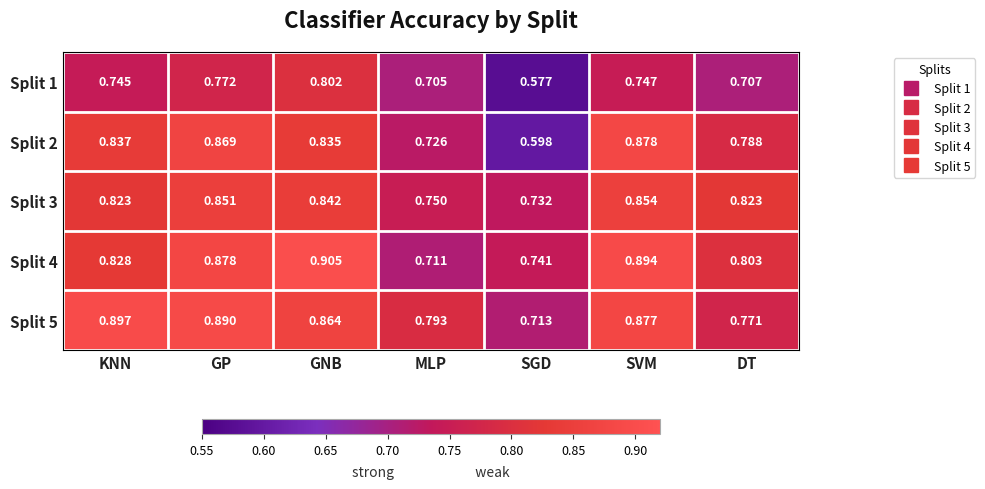

At which label is Split 4 closest to 0?

MLP